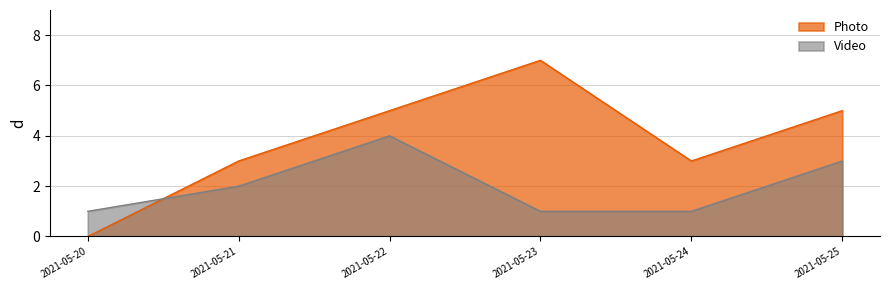

What is the minimum value shown in the chart?

0